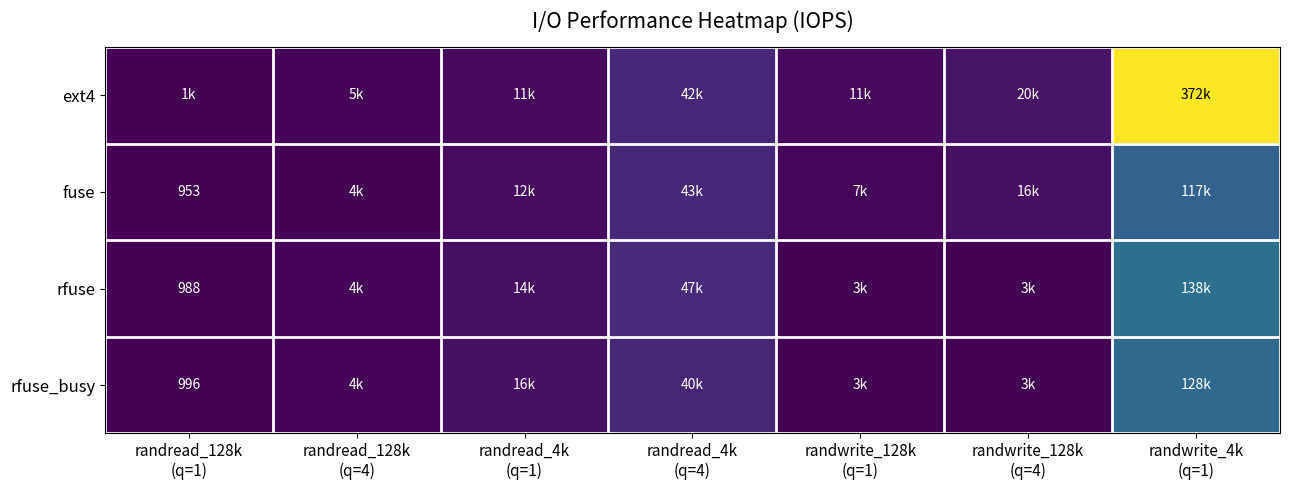

At which label does fuse first exceed 12100?

randread_4k (q=4)